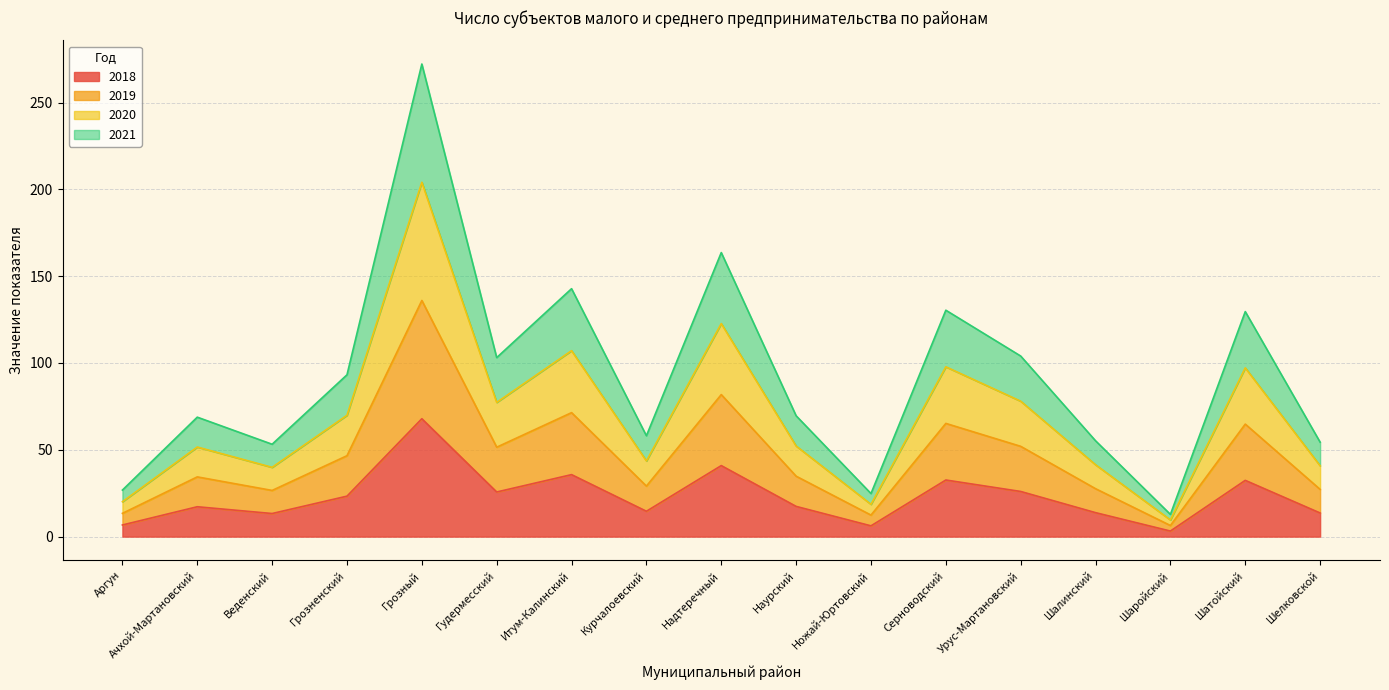

Rank the series by their maximum value, from highest to lowest.

2019, 2020, 2021, 2018